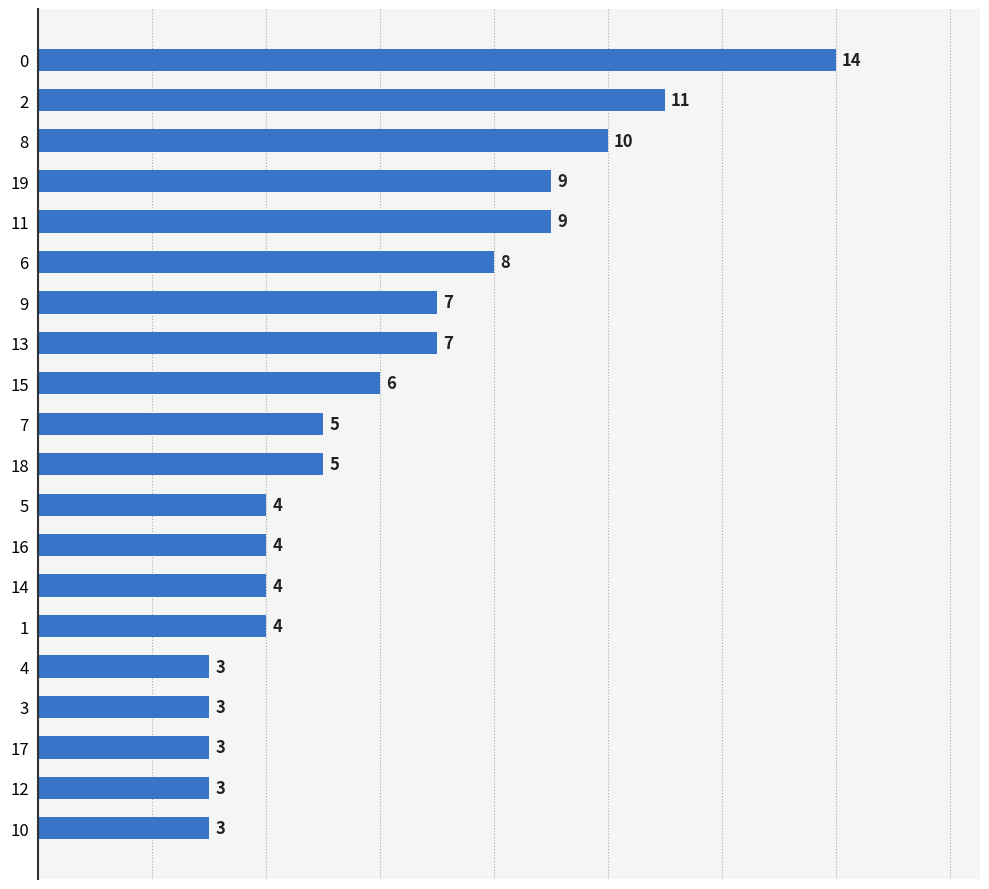

Is it true that the value at 14 is 4?

True